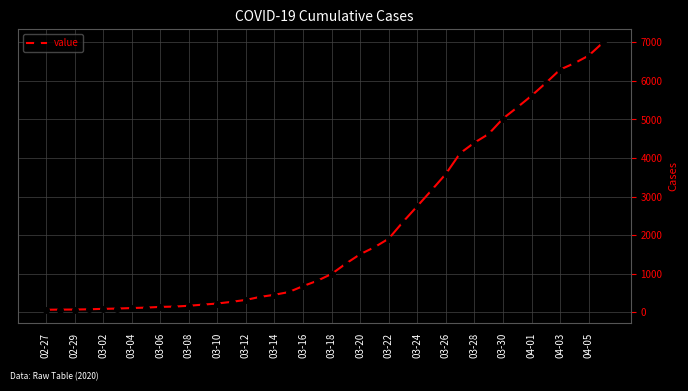

How many data points does each series have?

40